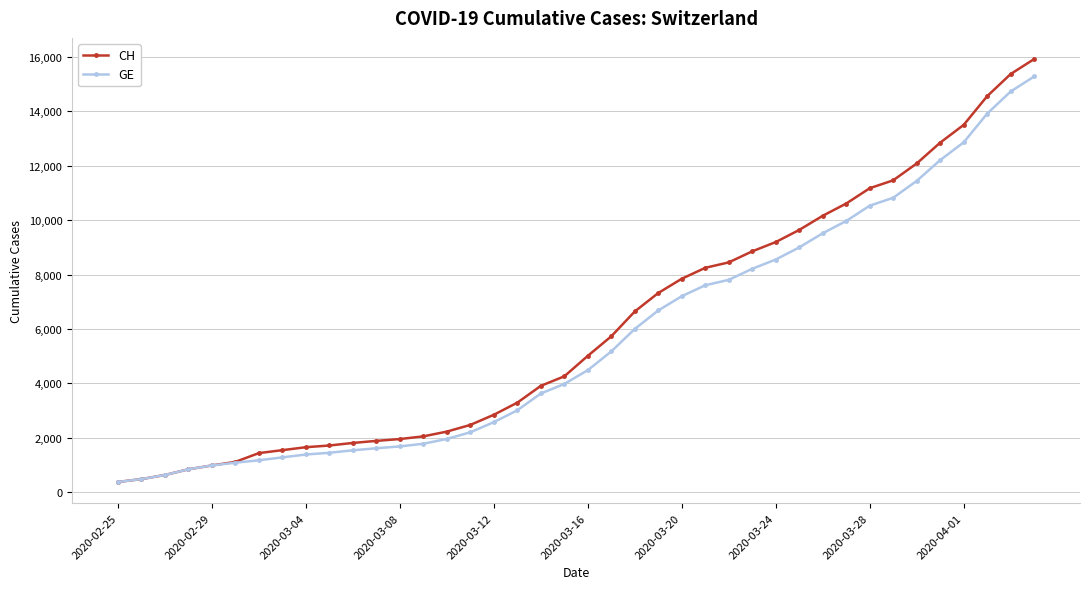

What is the lowest value of the GE series?

375